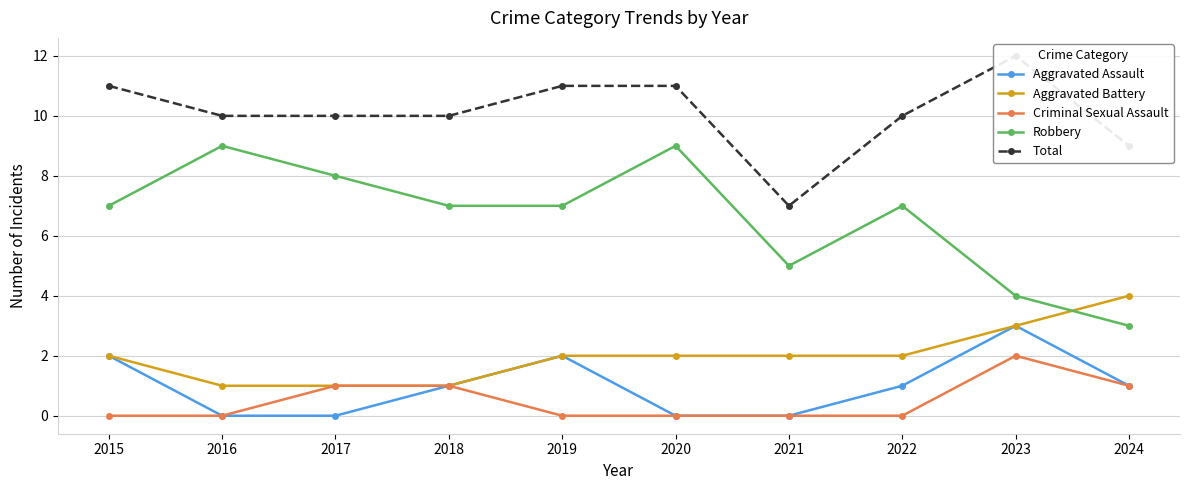

Between which two adjacent categories do Aggravated Battery and Robbery first intersect?

2023 and 2024